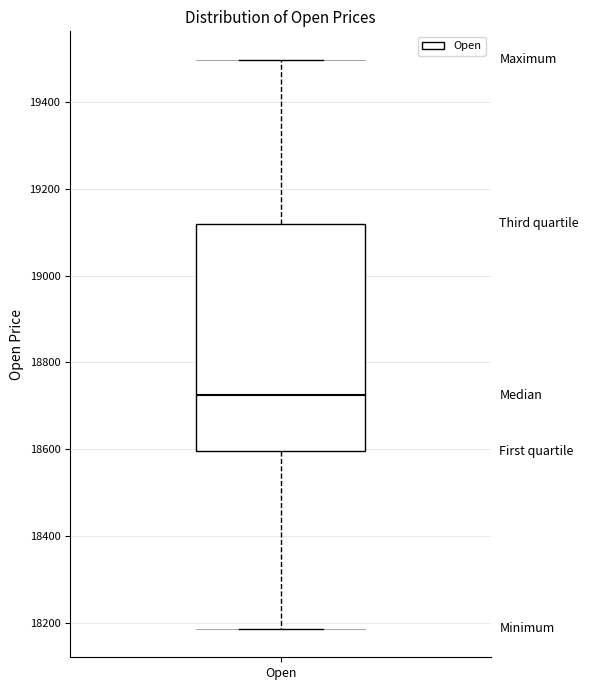

Where is the upper edge of the box for Open on the y-axis? The values are not printed on the chart, so give them approximately, as read against the axis.

19120